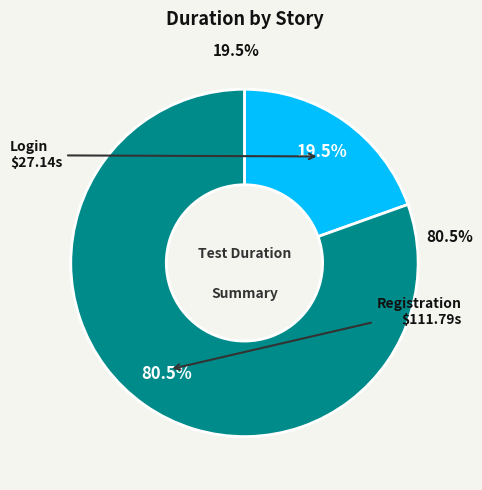

What is the ratio of the value at Registration to the value at Login?

4.1